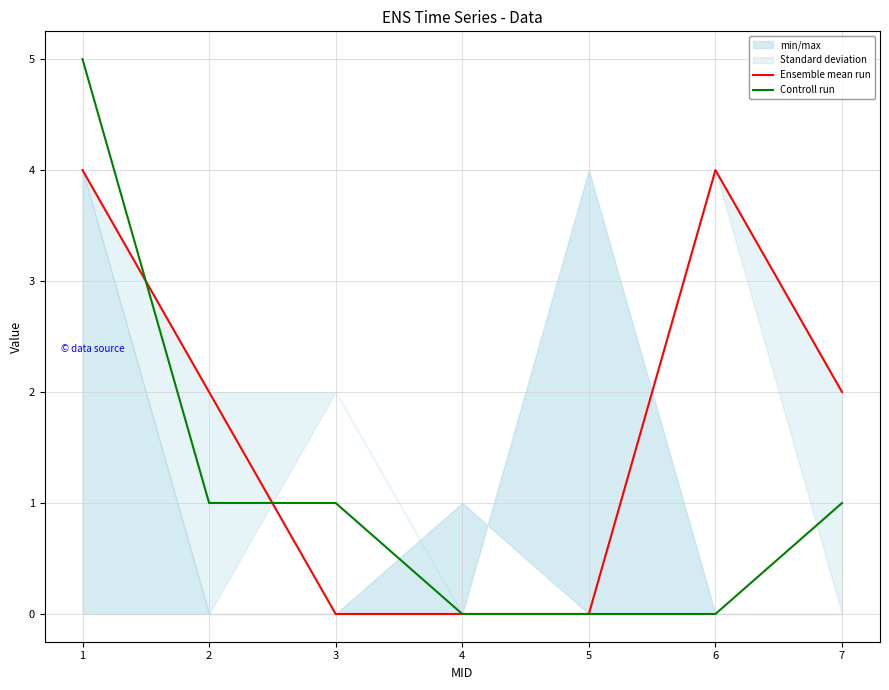

Between 4 and 5, which series saw the biggest shift?

Ensemble mean run